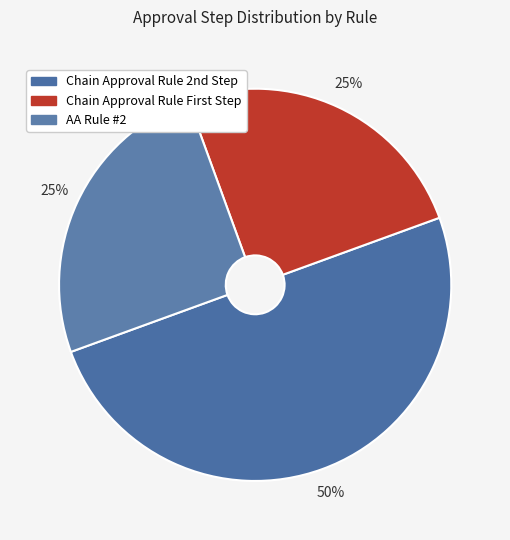

How much of the chart is everything except AA Rule #2?

75.0%